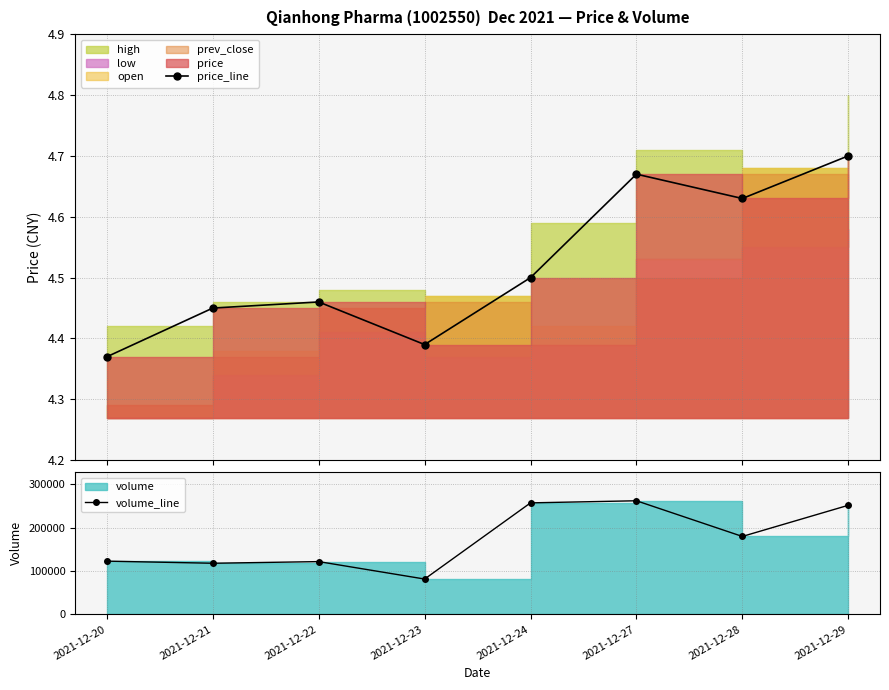

Which category has the lowest value across all series?

2021-12-20